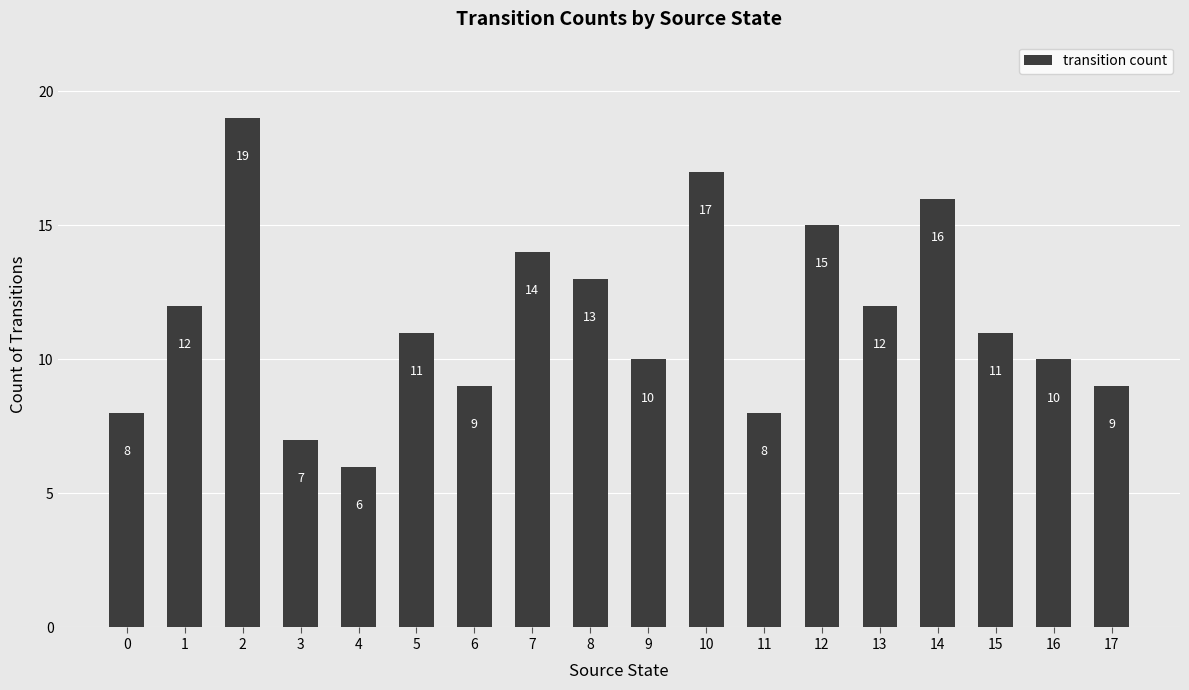

At which category does the chart reach its peak across all series?

2